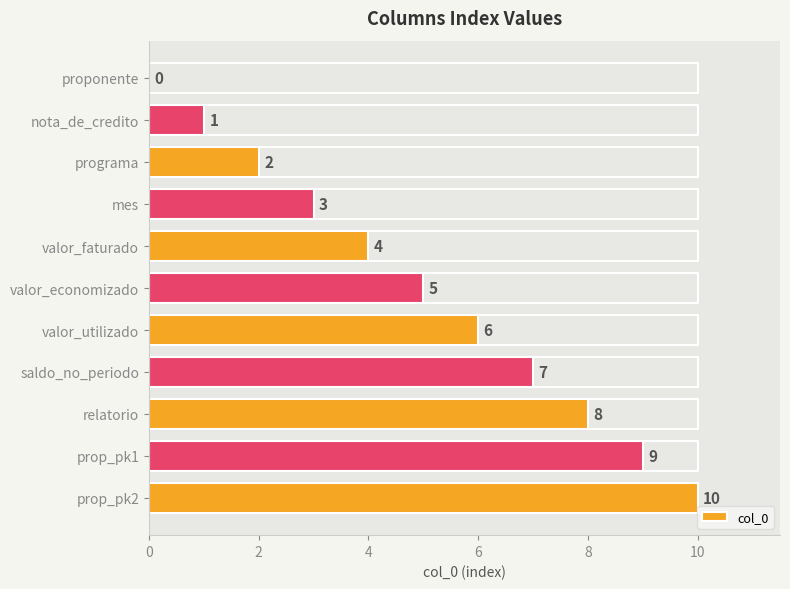

How many distinct data groups are displayed?

1